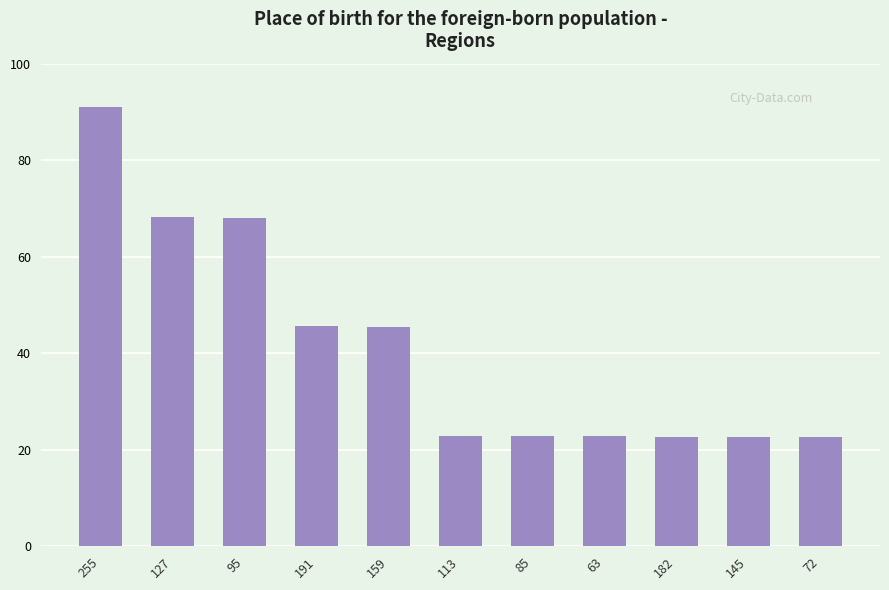

What position from the right is 191?

8